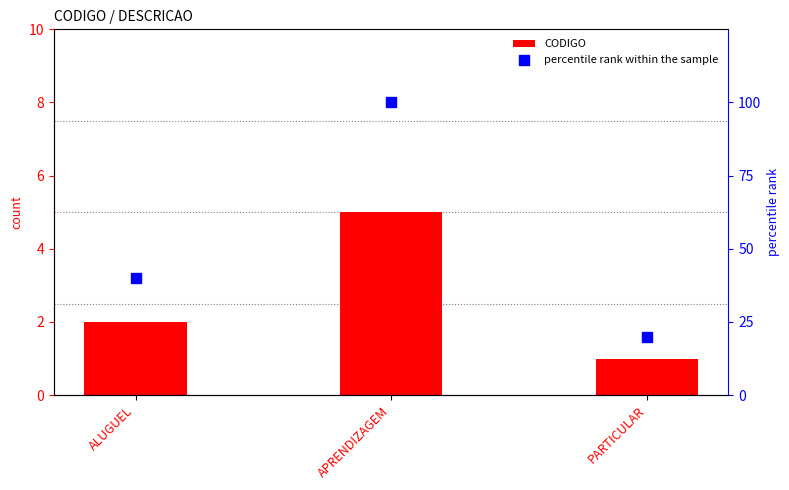

At how many categories does at least one series exceed 90?

1